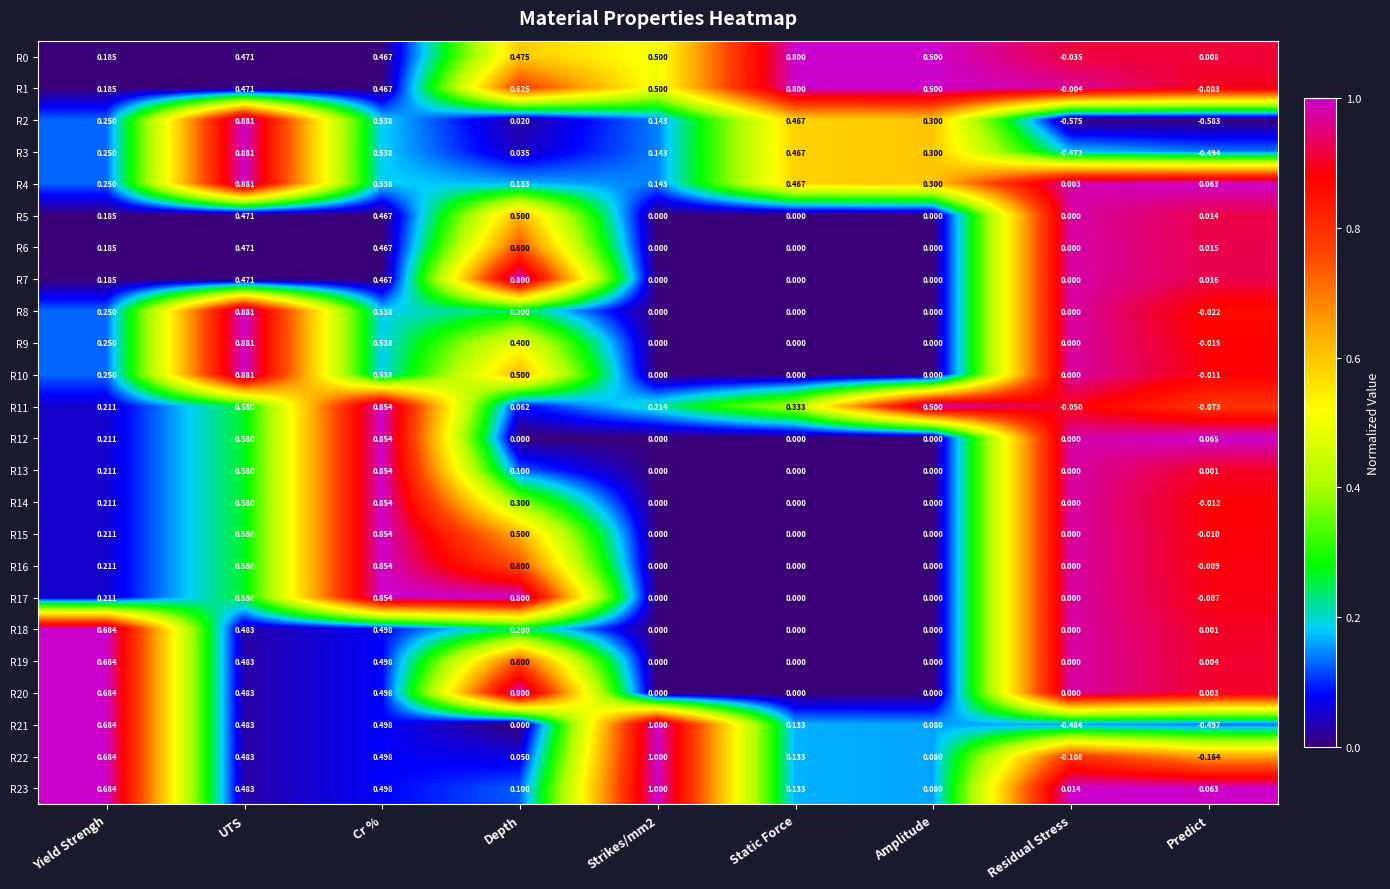

Is the value of R4 at Strikes/mm2 greater than the value of R15 at Depth?

No